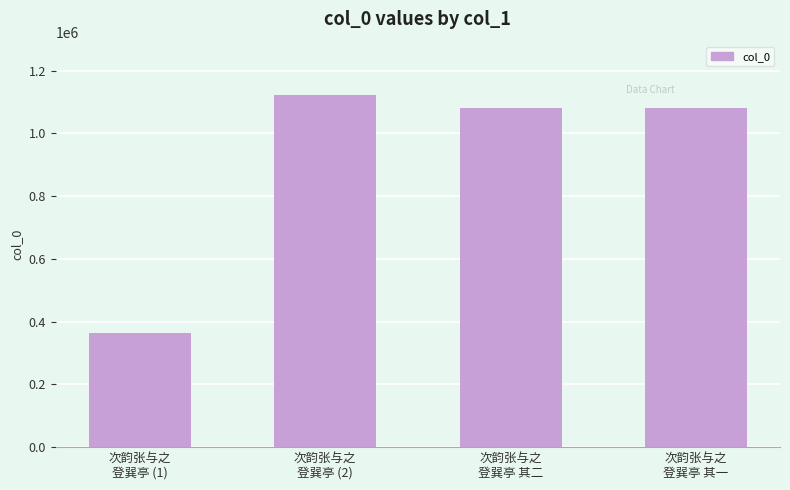

At which label does the data first exceed 1081482?

次韵张与之
登巽亭 (2)